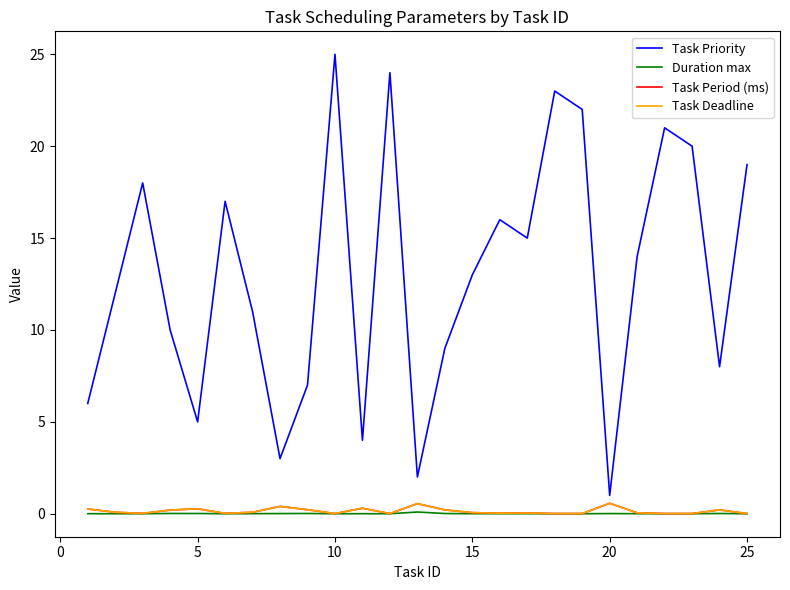

In Task Deadline, how many points are higher than both neighbors (excluding endpoints)?

7